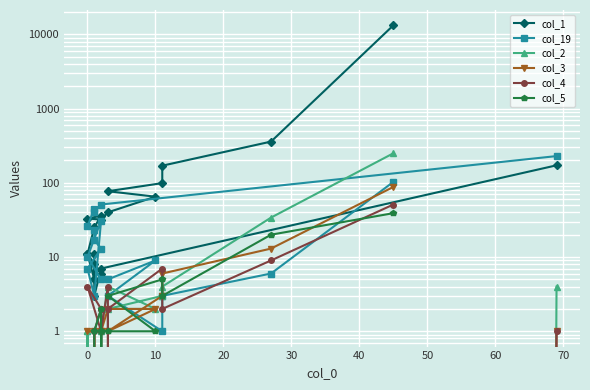

How many intersections are there between col_19 and col_4?

4